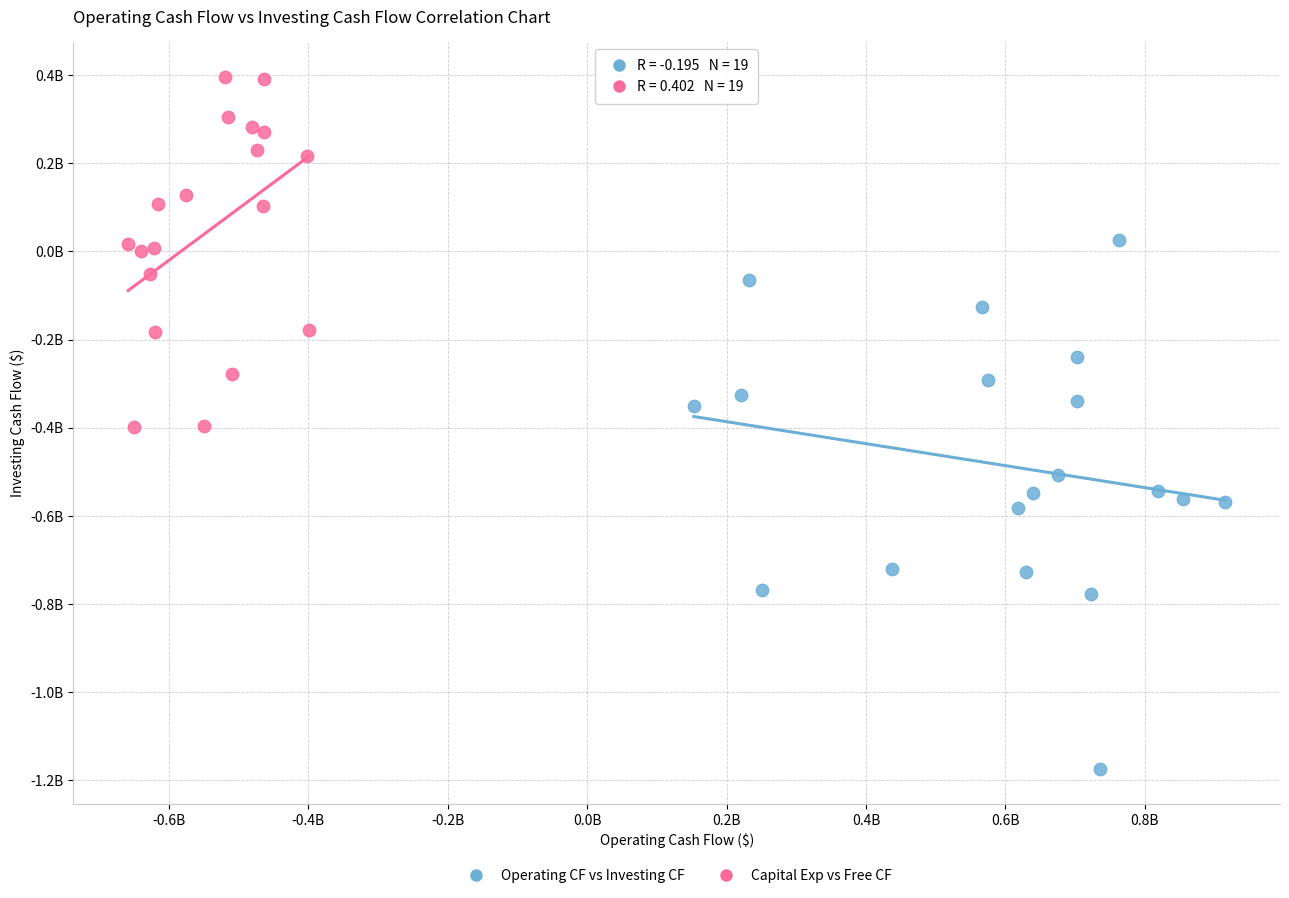

Which series reaches the minimum Y coordinate?

Operating CF vs Investing CF